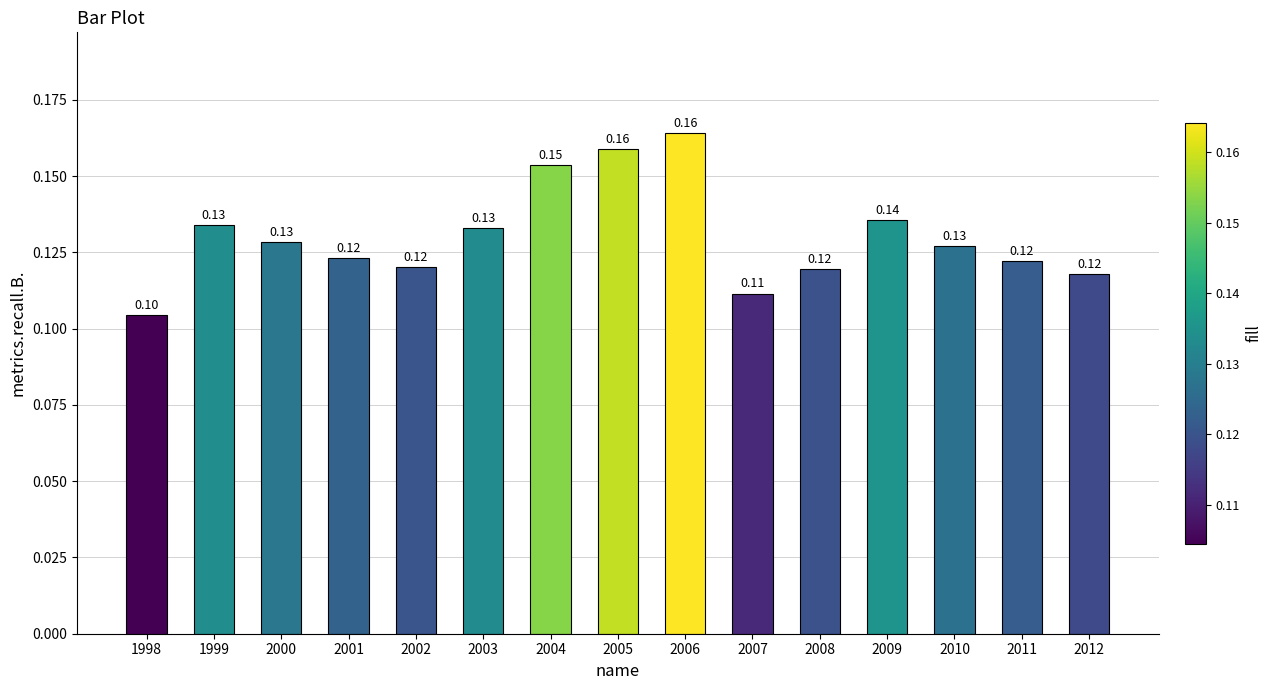

Between 1998 and 2005, which is larger?

2005